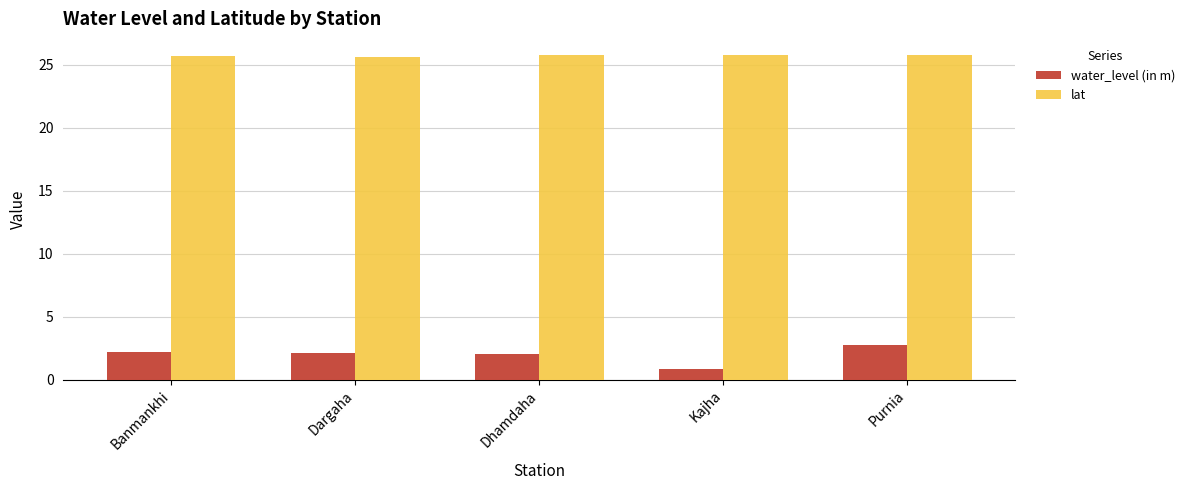

Count the number of categories in the chart.

5